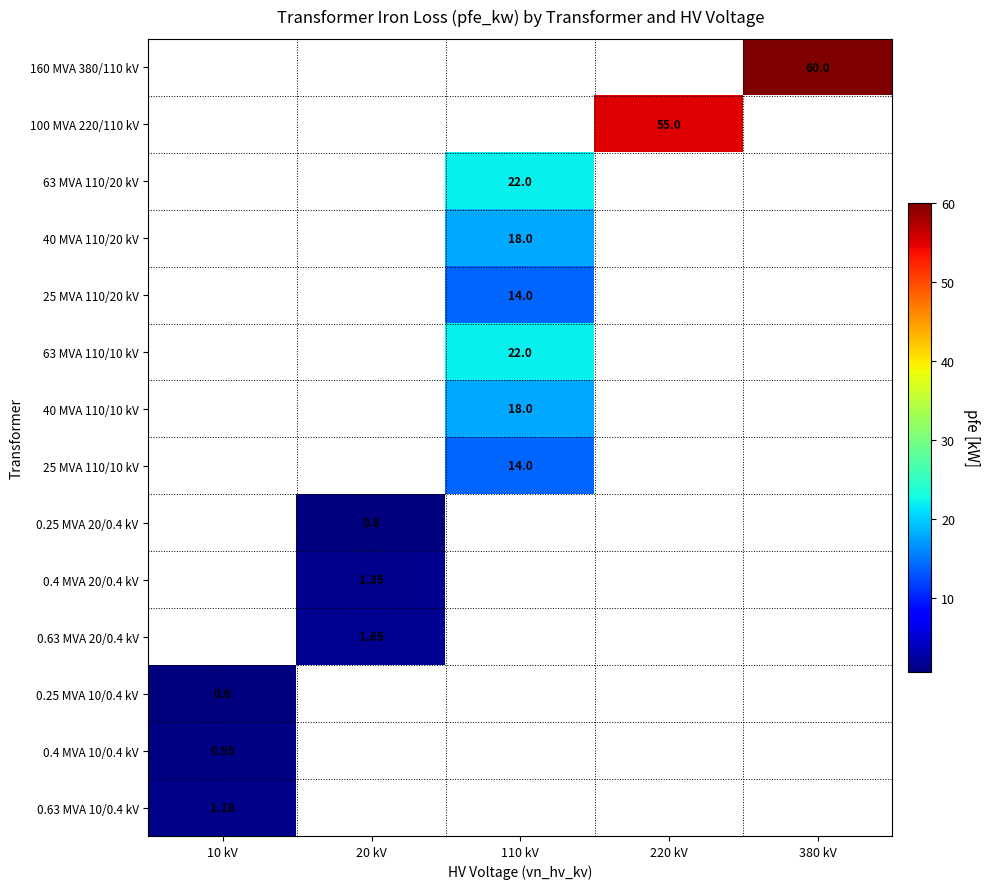

True or false: 0.25 MVA 20/0.4 kV has a value of 0.2 at 20 kV.

False